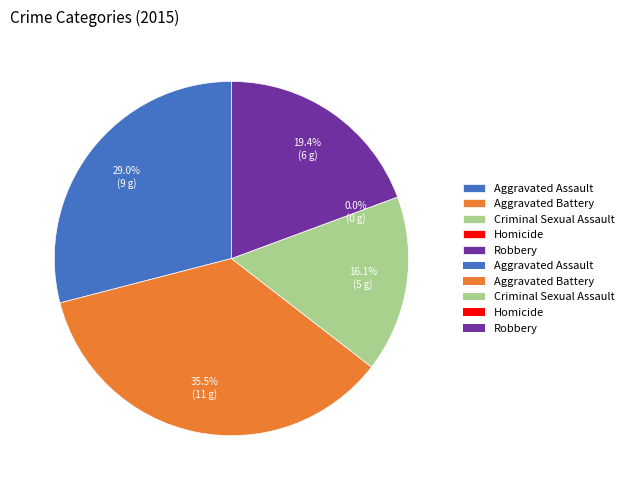

Count the number of slices in the pie.

5